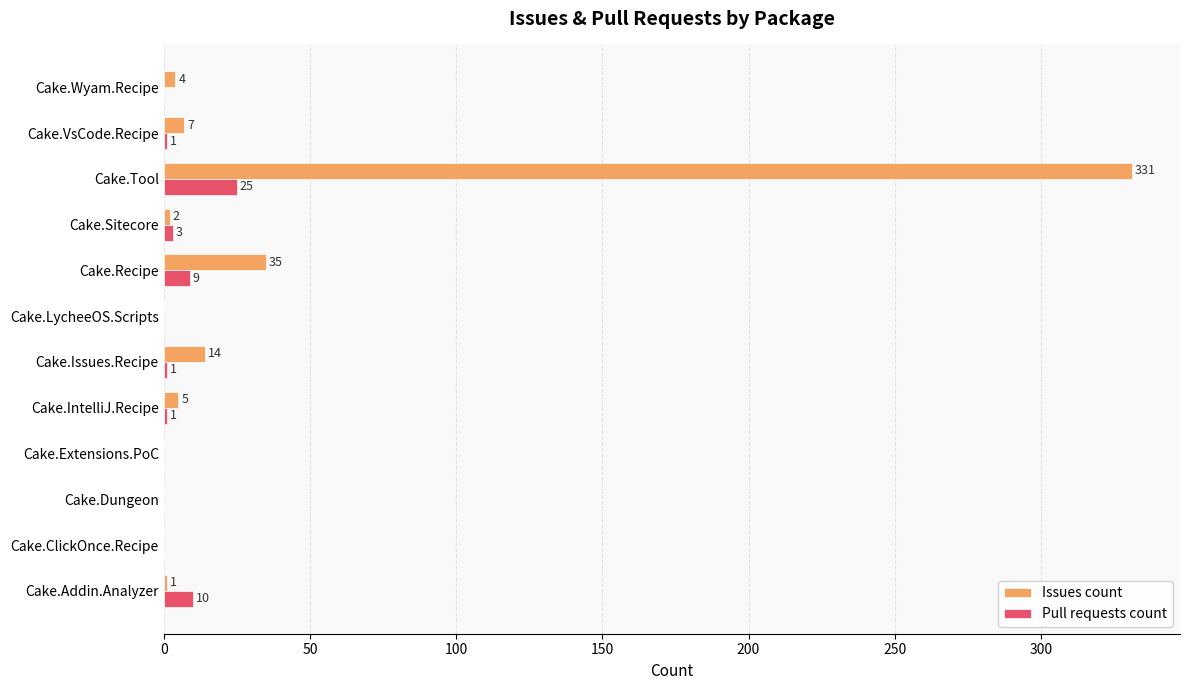

What is the sum of all Pull requests count values?

50